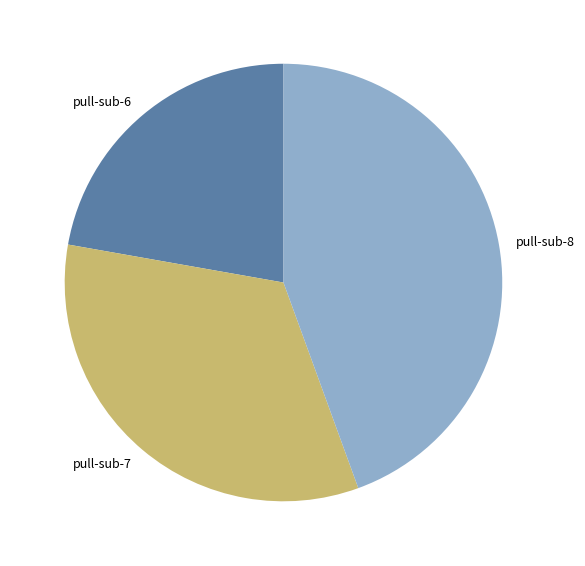

Which slice is the smallest?

pull-sub-6